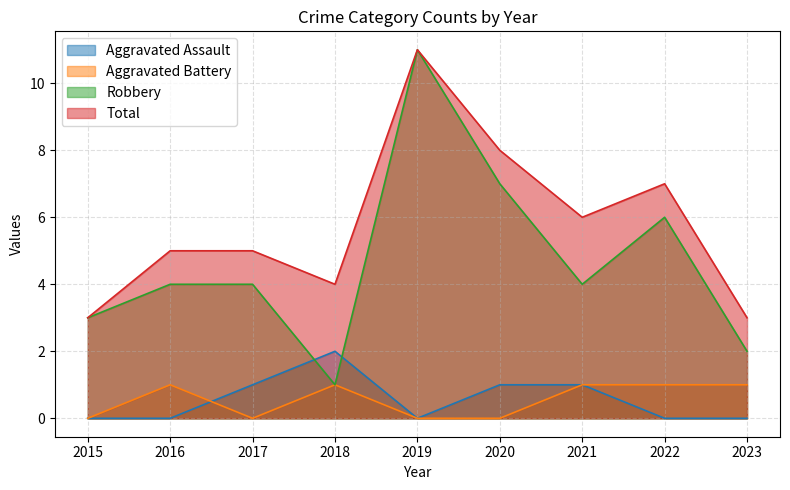

True or false: Robbery has a value of 6 at 2022.

True